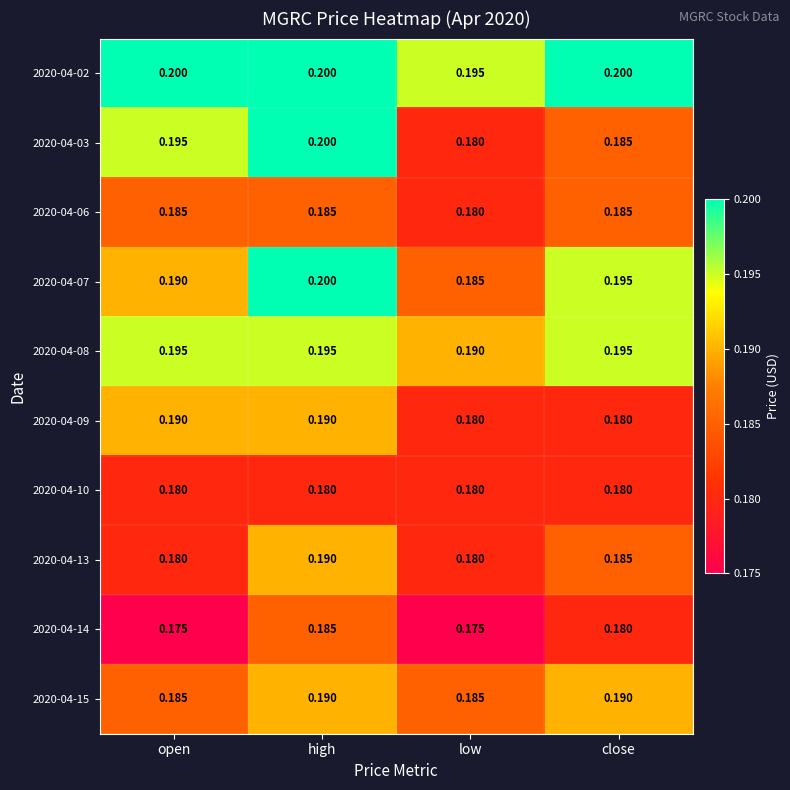

Is the value of 2020-04-15 at open greater than the value of 2020-04-08 at close?

No